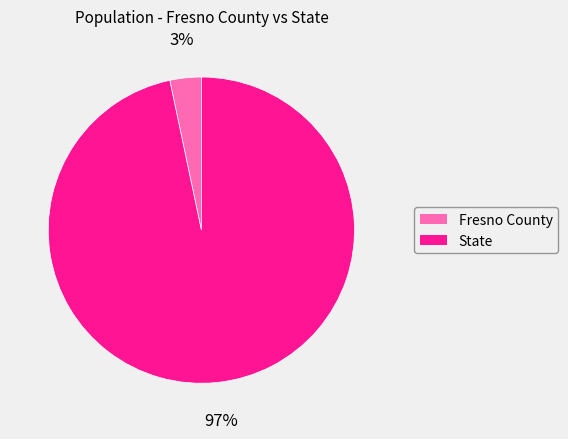

Does any single category account for the majority?

Yes